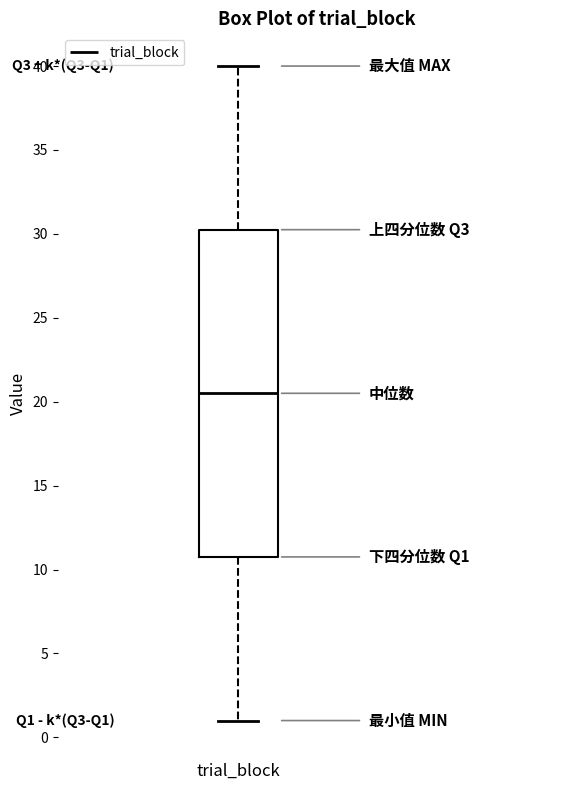

Read this box plot against the y-axis: the position of the median line, the range covered by the box, and the ends of both whiskers. The values are not printed on the chart, so give them approximately, as read against the axis.

median 20.5, box 11.0 to 30.5, whiskers 1.0 to 40.0